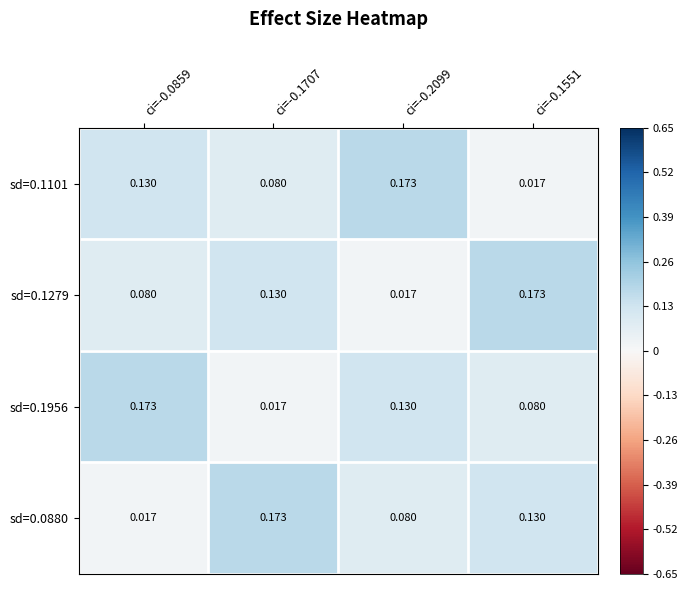

What is the total value across all series at ci=-0.2099?

0.4